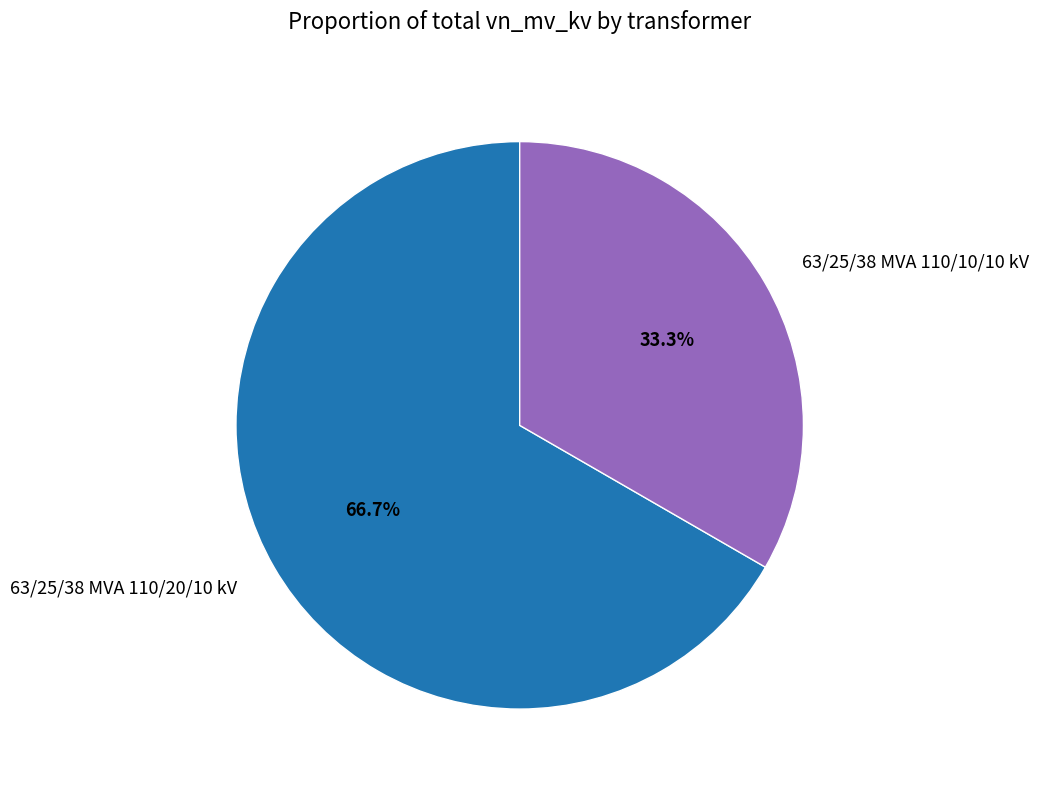

To the nearest percent, what is the average slice percentage?

50%